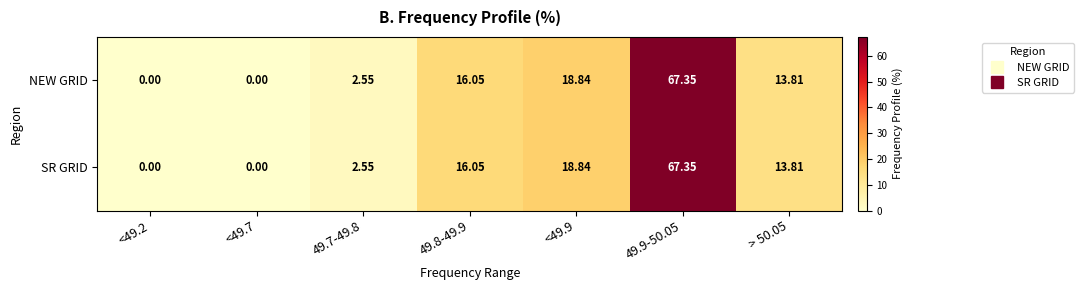

Reading left to right, extract all data points from this chart.

NEW GRID: <49.2=0.0	<49.7=0.0	49.7-49.8=2.5	49.8-49.9=16.1	<49.9=18.8	49.9-50.05=67.3	> 50.05=13.8
SR GRID: <49.2=0.0	<49.7=0.0	49.7-49.8=2.5	49.8-49.9=16.1	<49.9=18.8	49.9-50.05=67.3	> 50.05=13.8